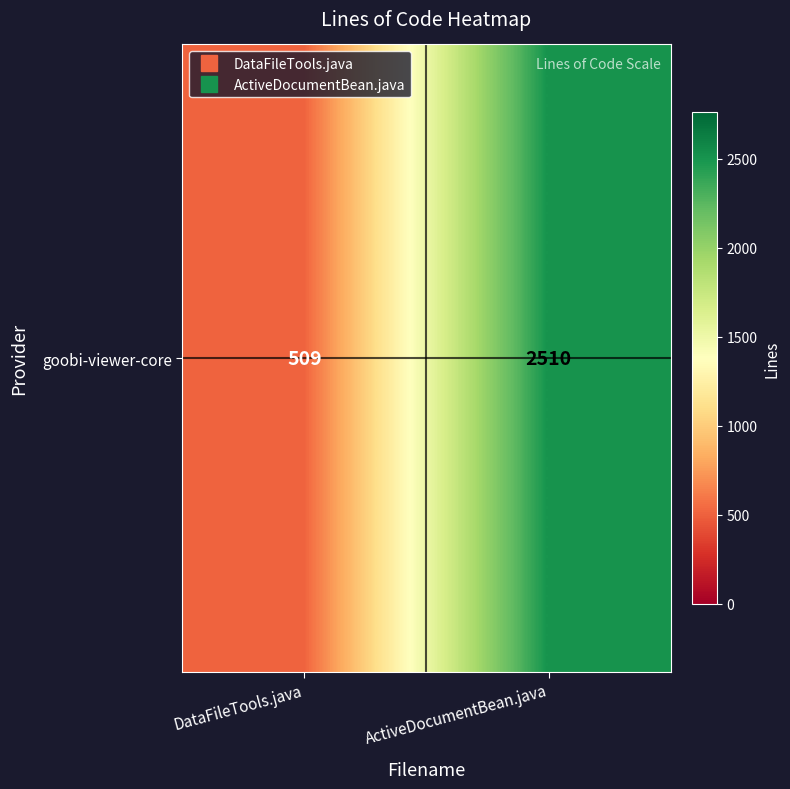

Where is the data nearest to the value 1509?

DataFileTools.java